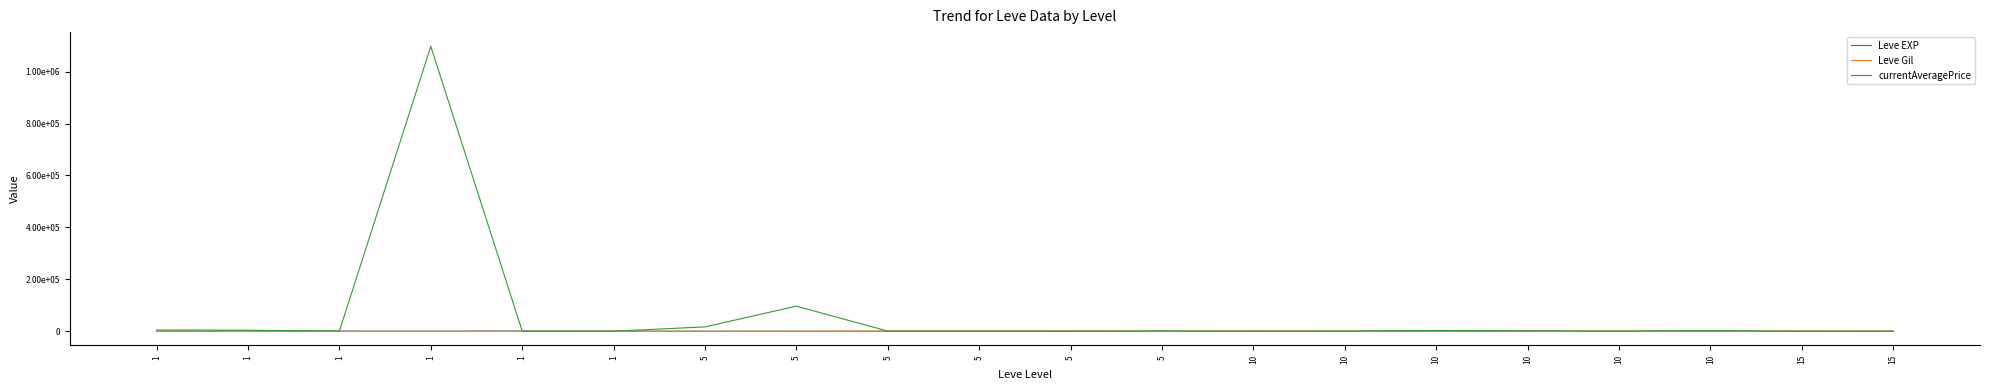

Does the chart display data point markers on the line(s)?

No